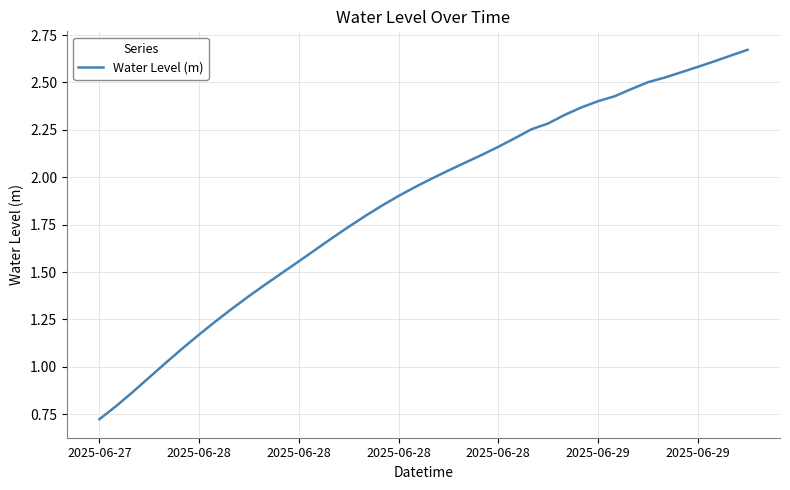

What is the sum of all values?

74.8